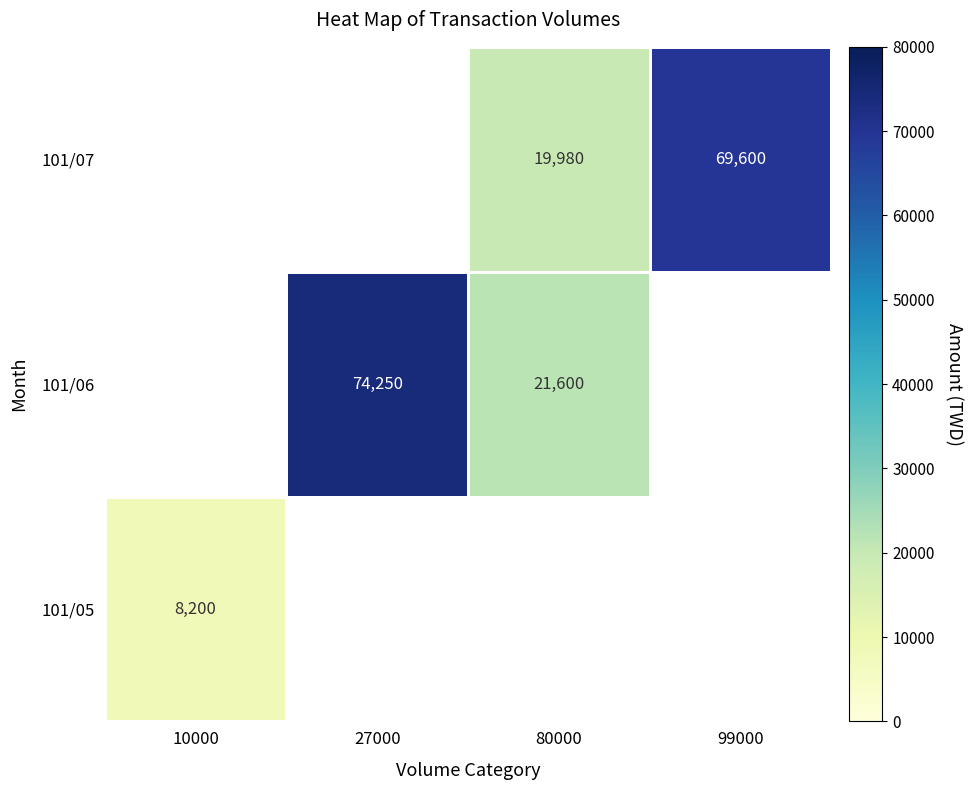

At how many categories does at least one series exceed 38812?

2